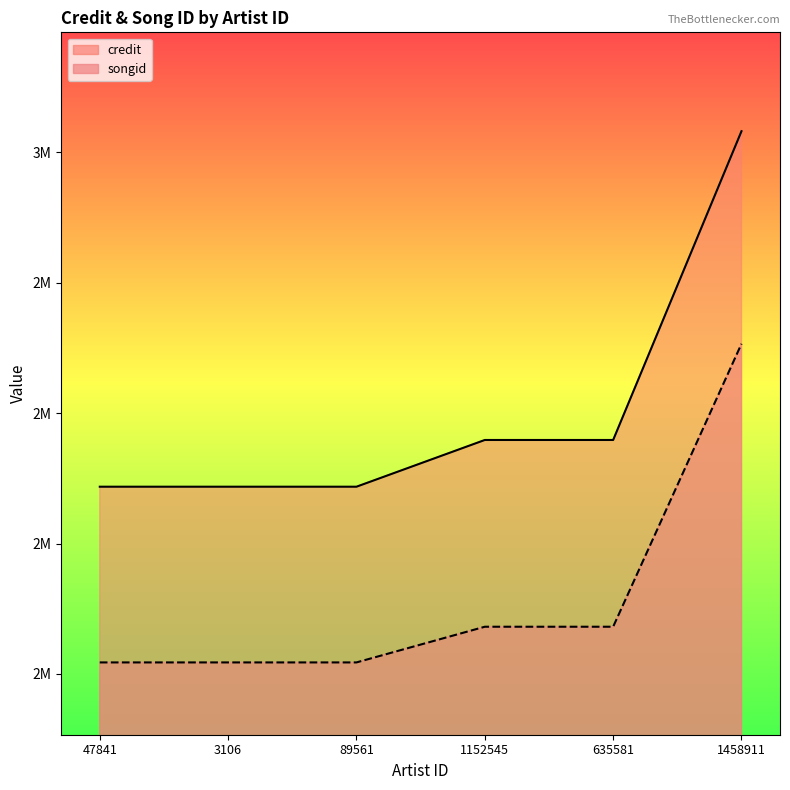

Is the value of songid at 47841 greater than the value of credit at 89561?

No